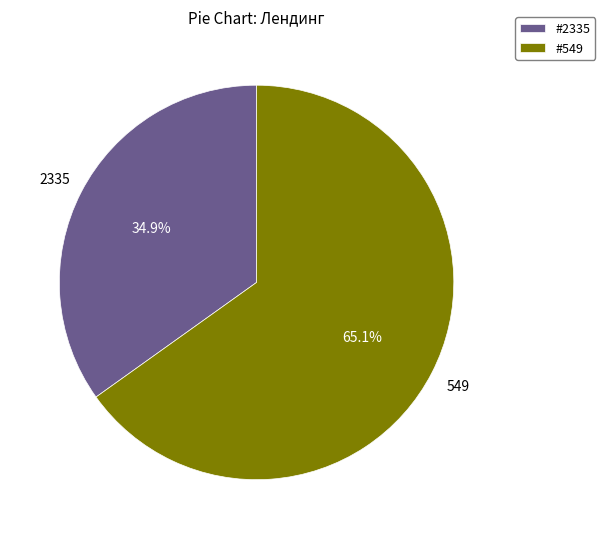

Rank the categories by value from lowest to highest.

#2335, #549